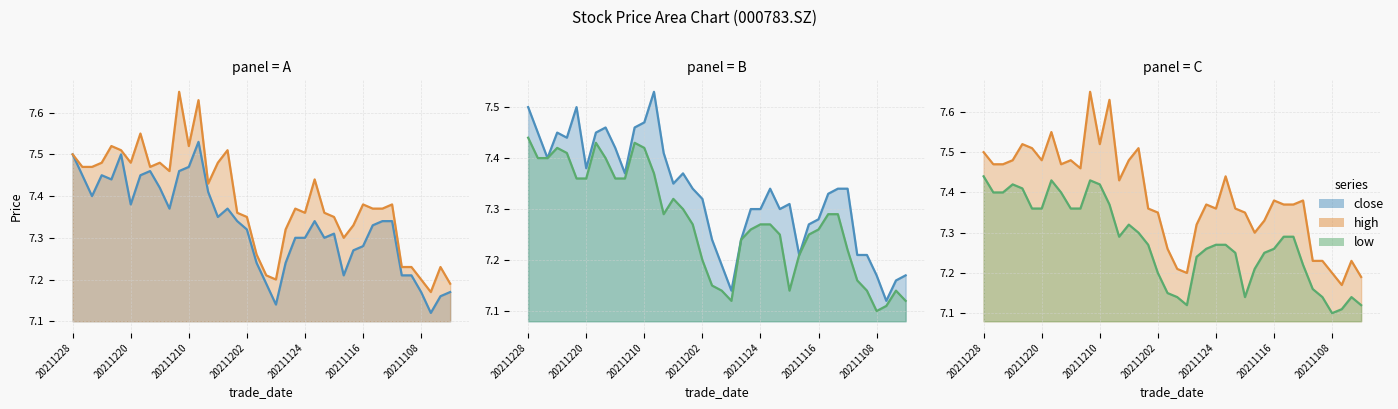

What is the value of the close point at the 32nd from the left?

7.3